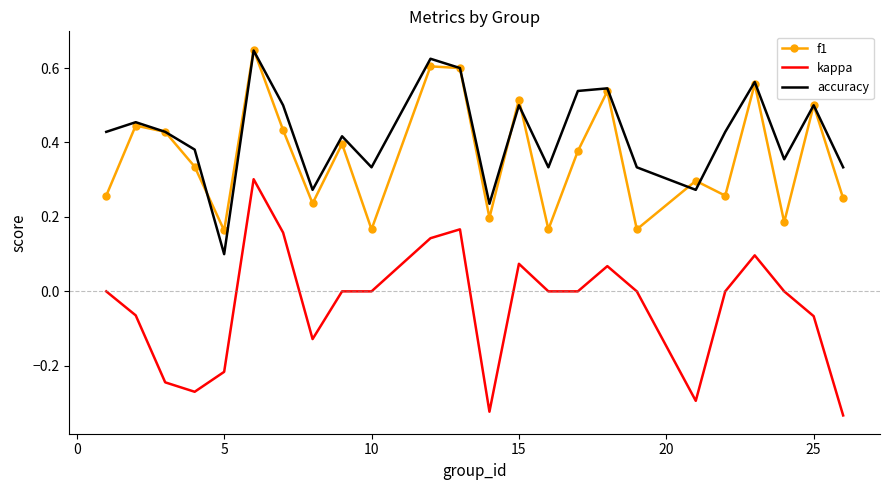

Which series has the largest total across all categories?

accuracy